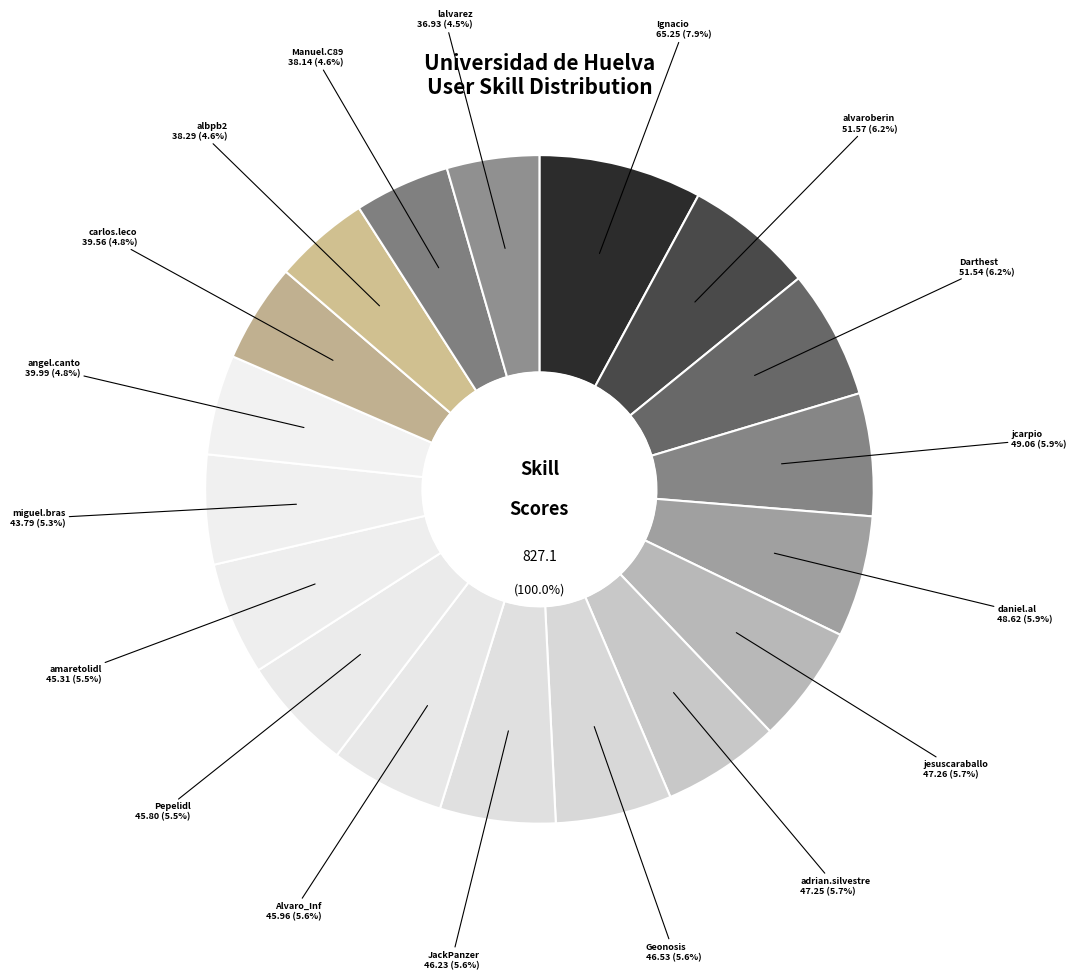

To the nearest percent, what is the combined percentage of lalvarez and Manuel.C89?

9%